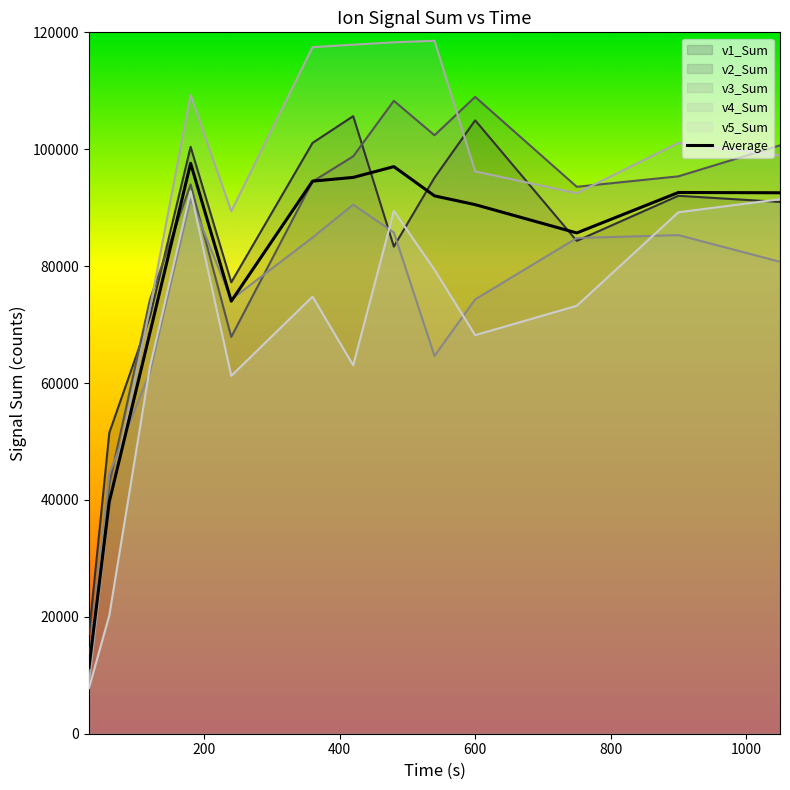

What is the maximum value for v2_Sum?

108958.7